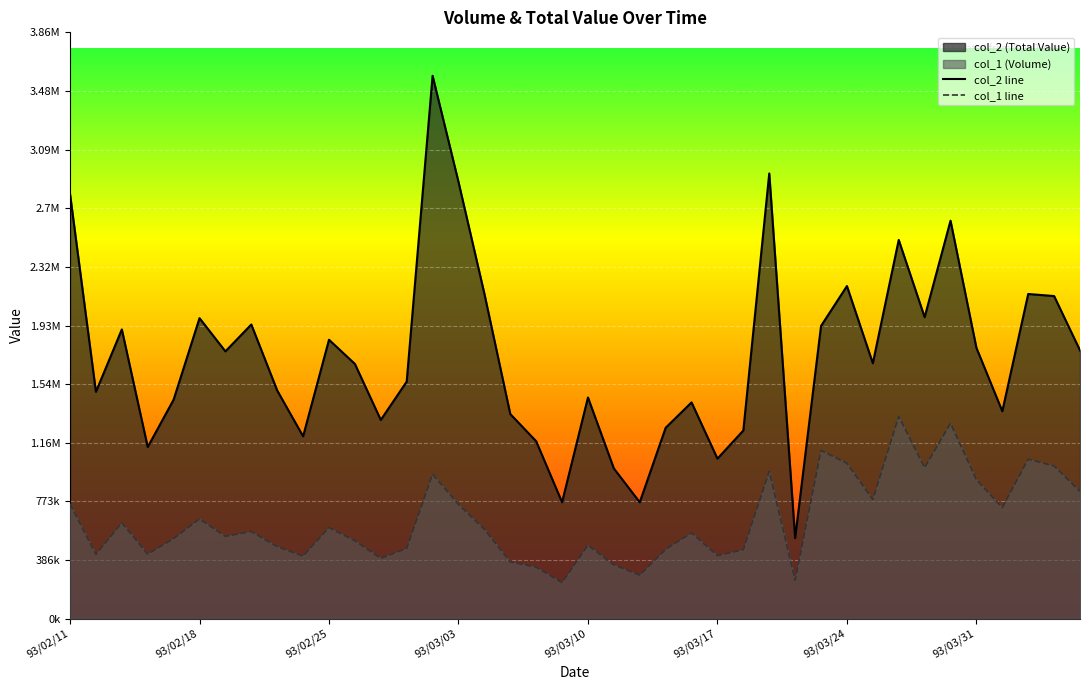

Where is the first local maximum for col_2?

93/02/13